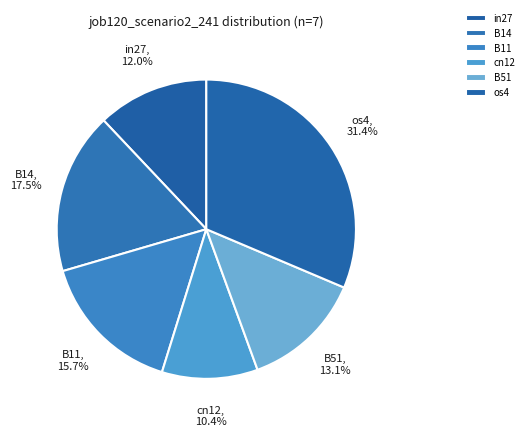

Is the sum of cn12 and in27 greater than half?

No